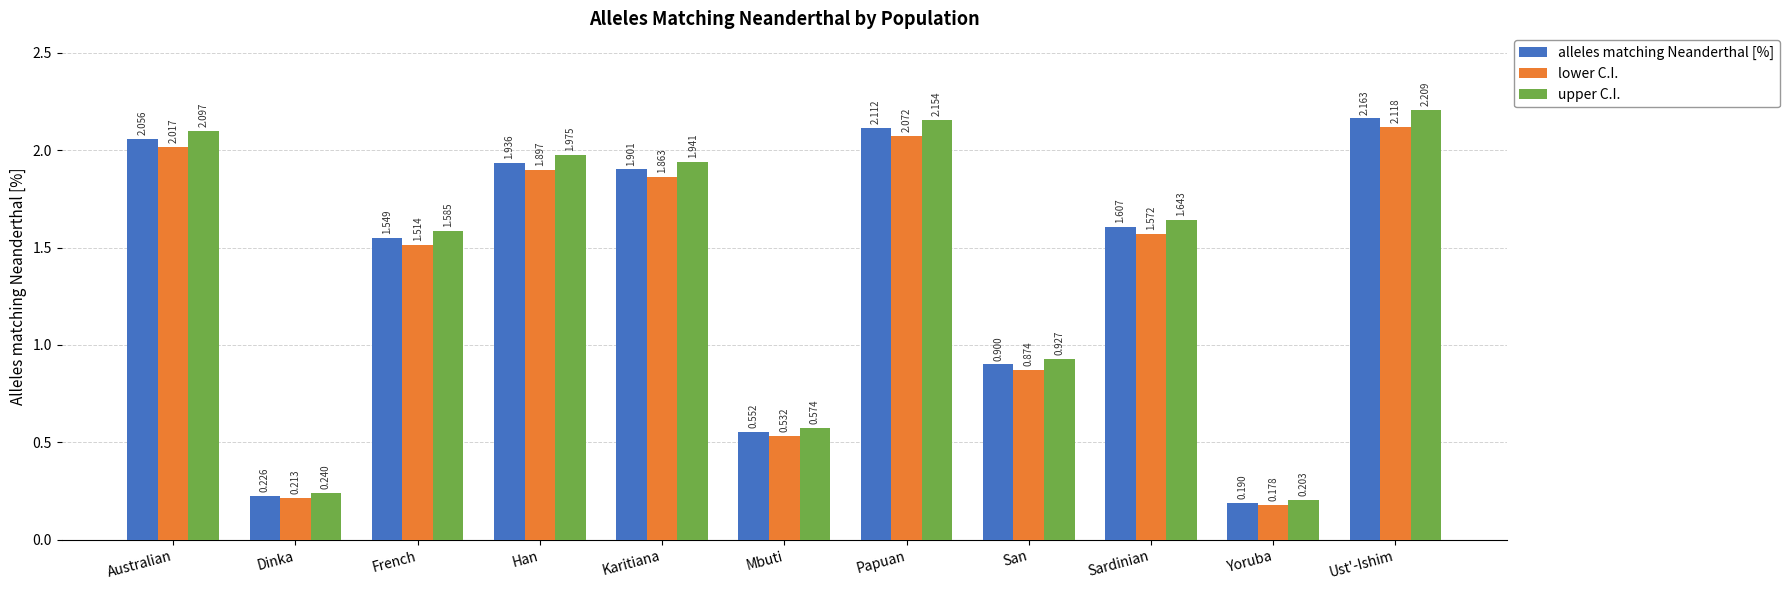

What is the label of the 8th bar from the left?

San